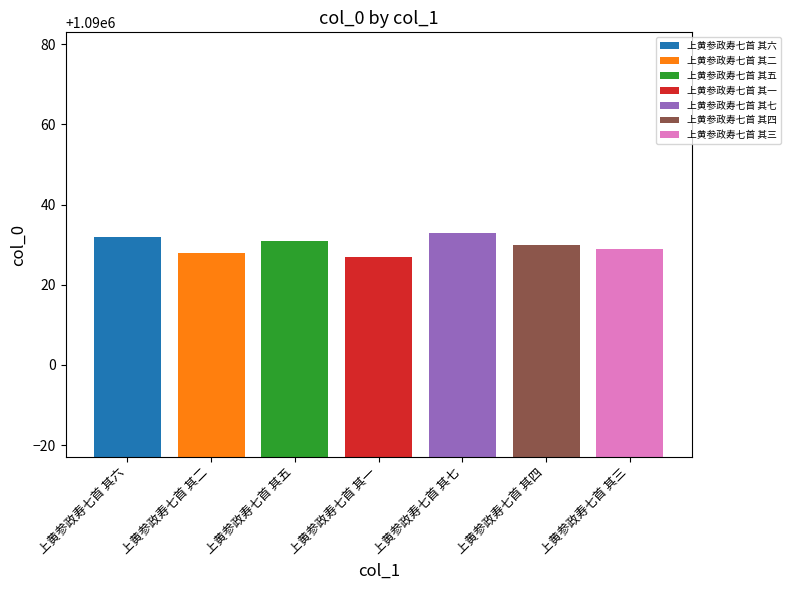

The value of 上黄参政寿七首 其四 at 上黄参政寿七首 其一 is 1090030. True or false?

True